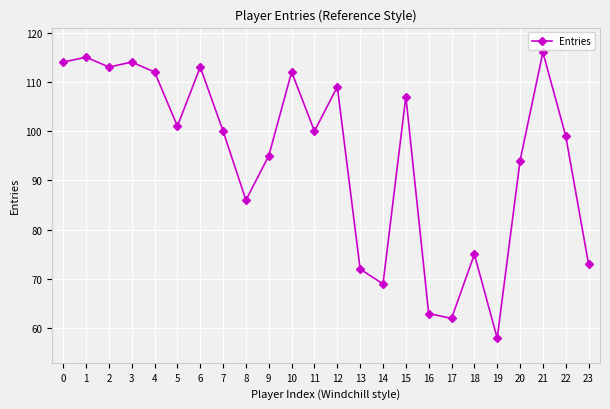

What is the value of the 14th point from the left?

72